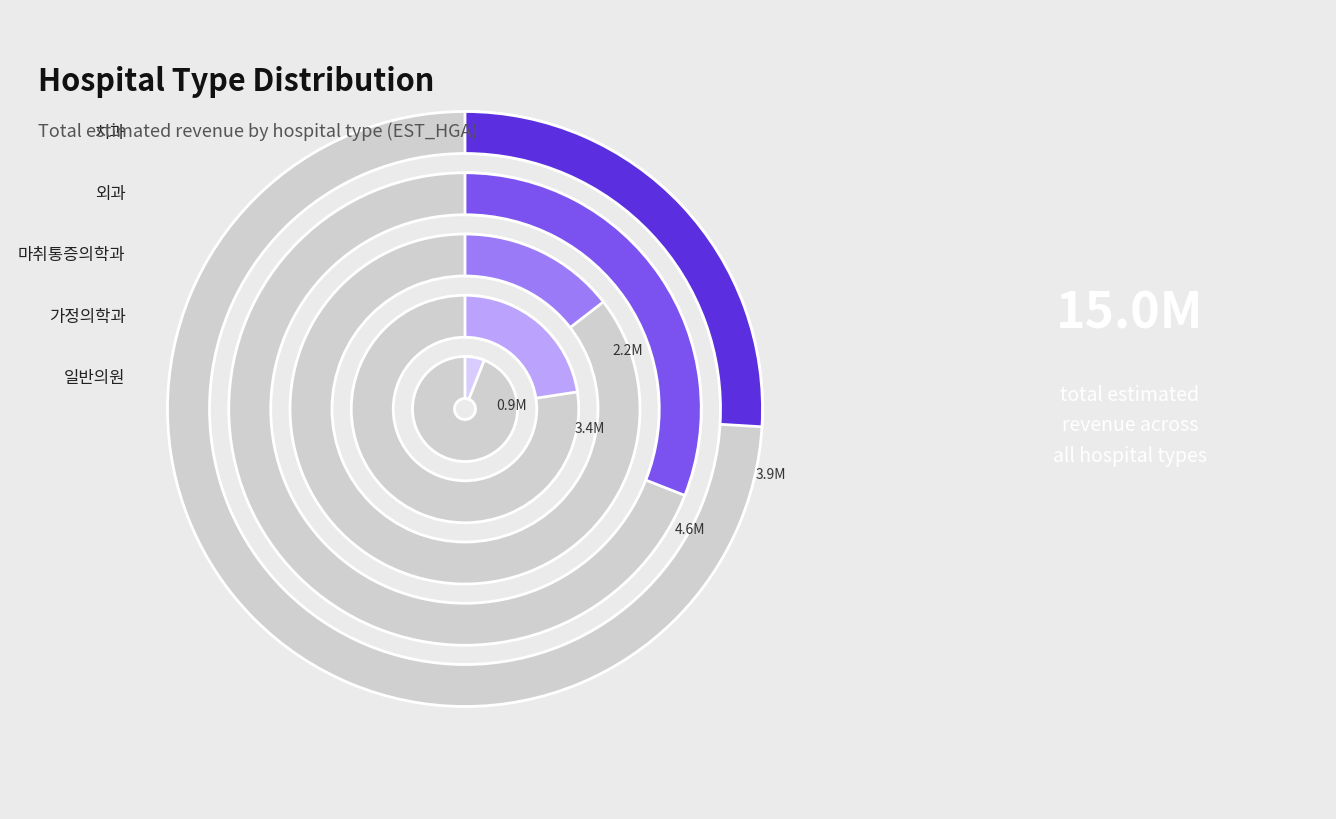

To the nearest percent, what portion does 일반의원 represent?

6%